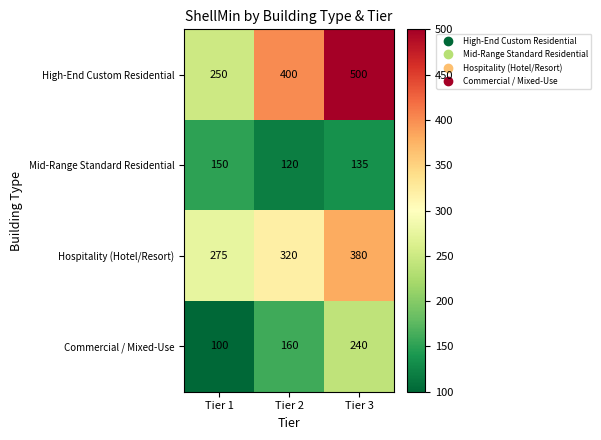

Reading left to right, extract all data points from this chart.

High-End Custom Residential: Tier 1=250	Tier 2=400	Tier 3=500
Mid-Range Standard Residential: Tier 1=150	Tier 2=120	Tier 3=135
Hospitality (Hotel/Resort): Tier 1=275	Tier 2=320	Tier 3=380
Commercial / Mixed-Use: Tier 1=100	Tier 2=160	Tier 3=240